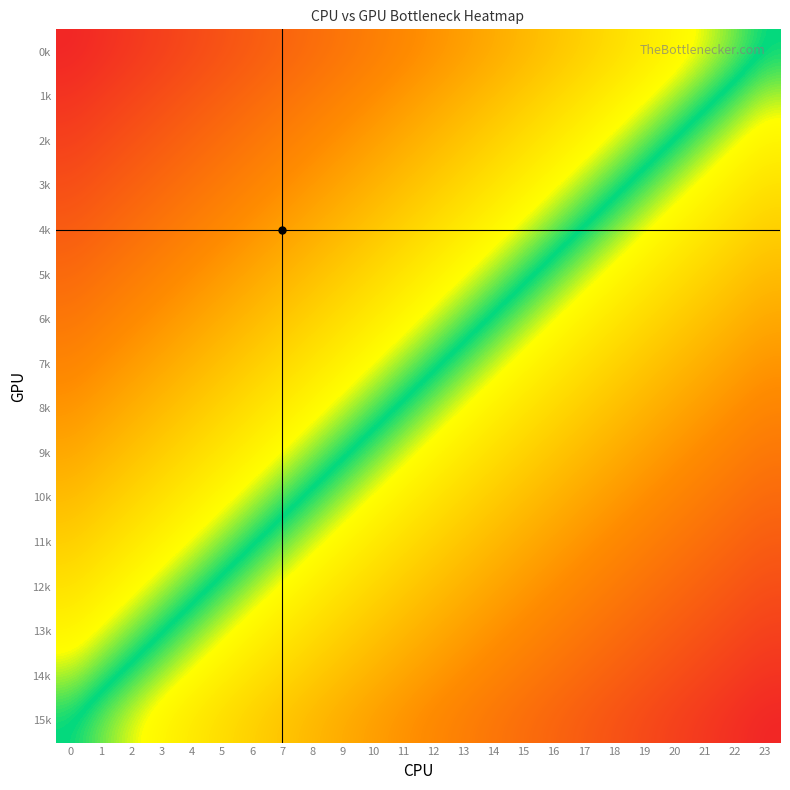

List the series in order of their peak value, highest first.

0k, 1k, 2k, 3k, 4k, 5k, 6k, 7k, 8k, 9k, 10k, 11k, 12k, 13k, 14k, 15k